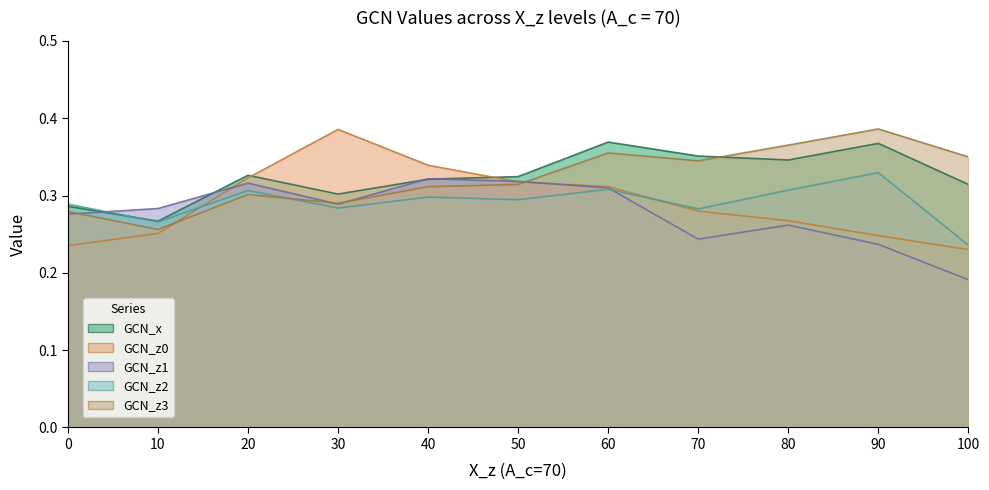

True or false: GCN_z0 has a value of 0.3 at 80.

True